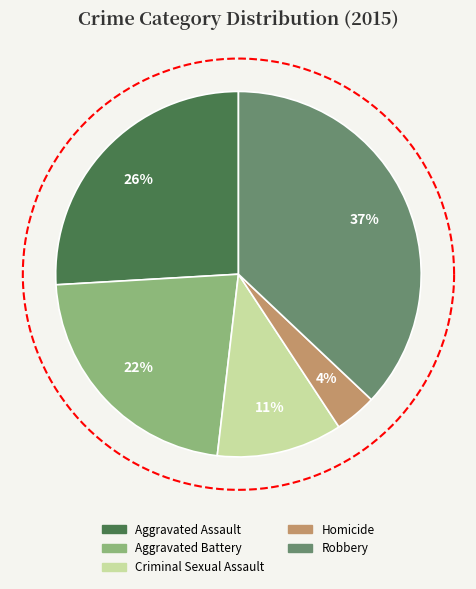

What percentage is the Criminal Sexual Assault slice, to the nearest percent?

11%